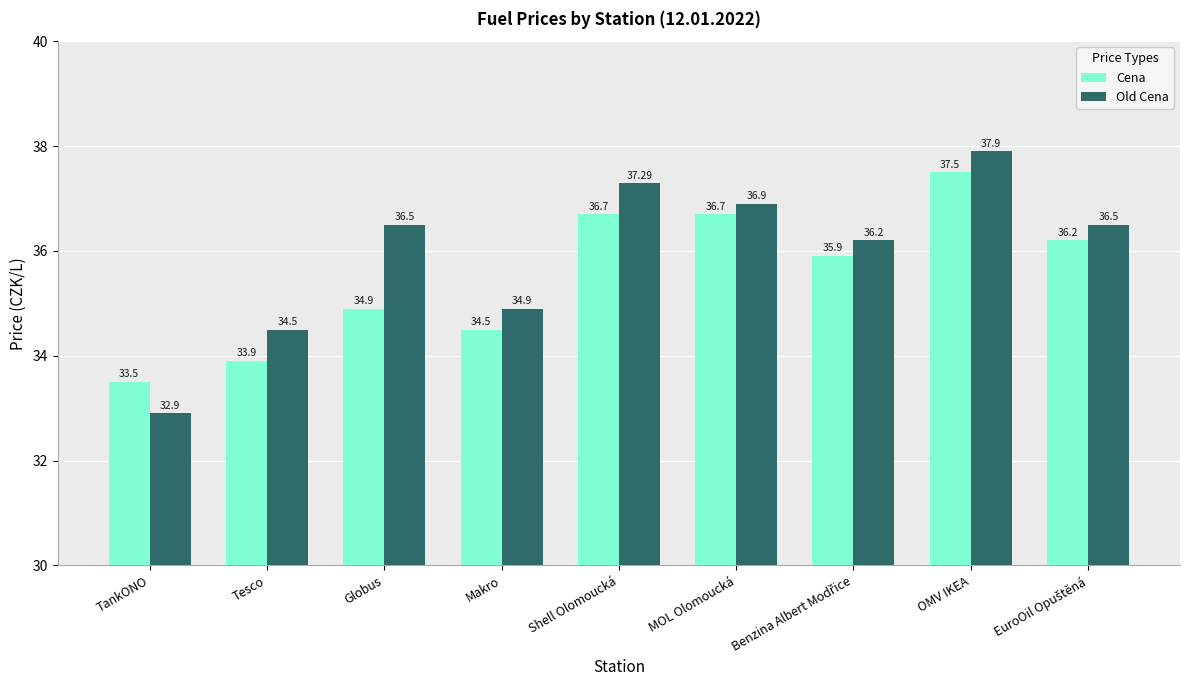

What is the difference between the highest and lowest values at Shell Olomoucká?

0.6